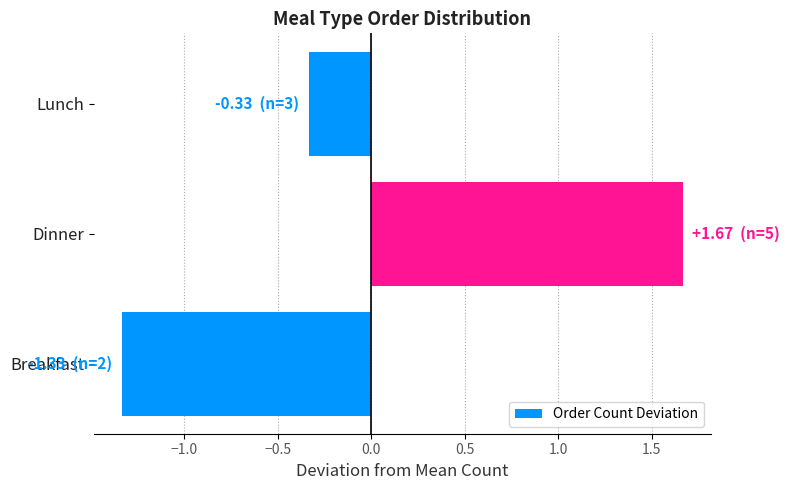

How many data points are above 0?

1